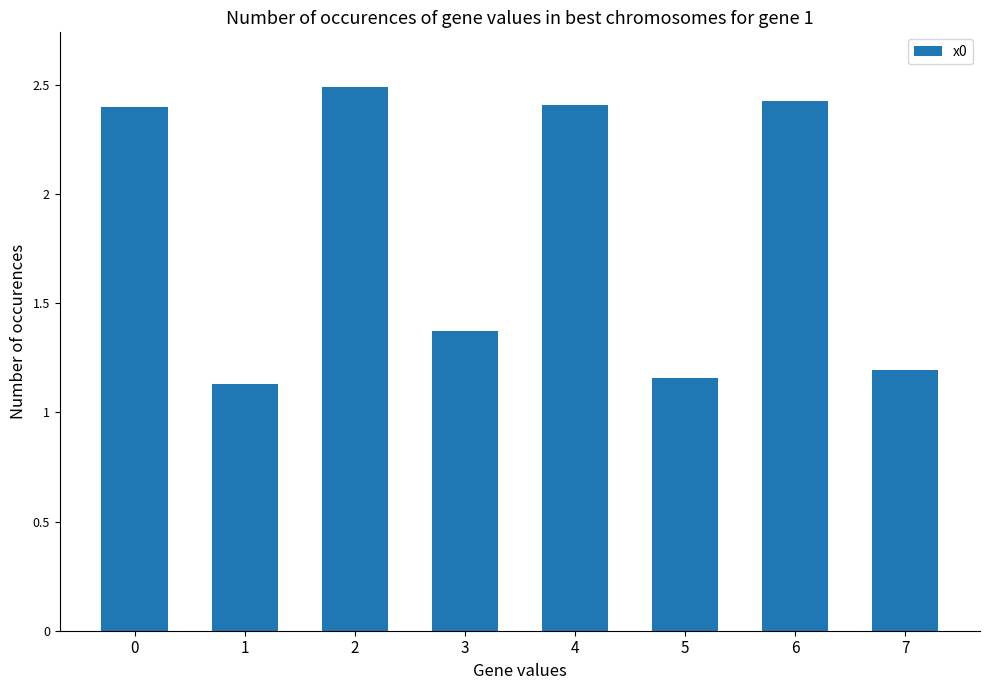

What is the ratio of the value at 2 to the value at 0?

1.0